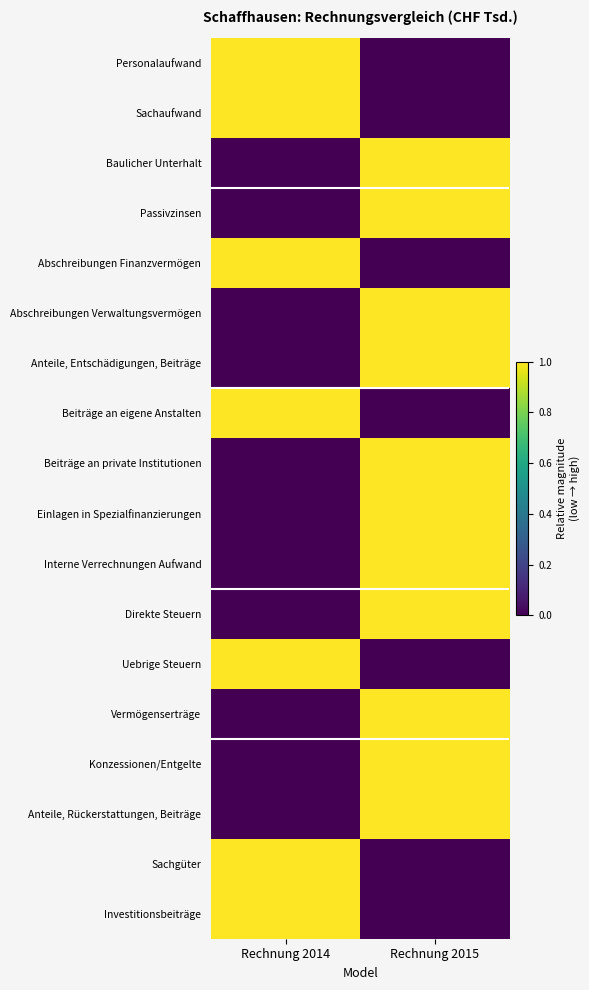

At how many categories does at least one series exceed 0?

2